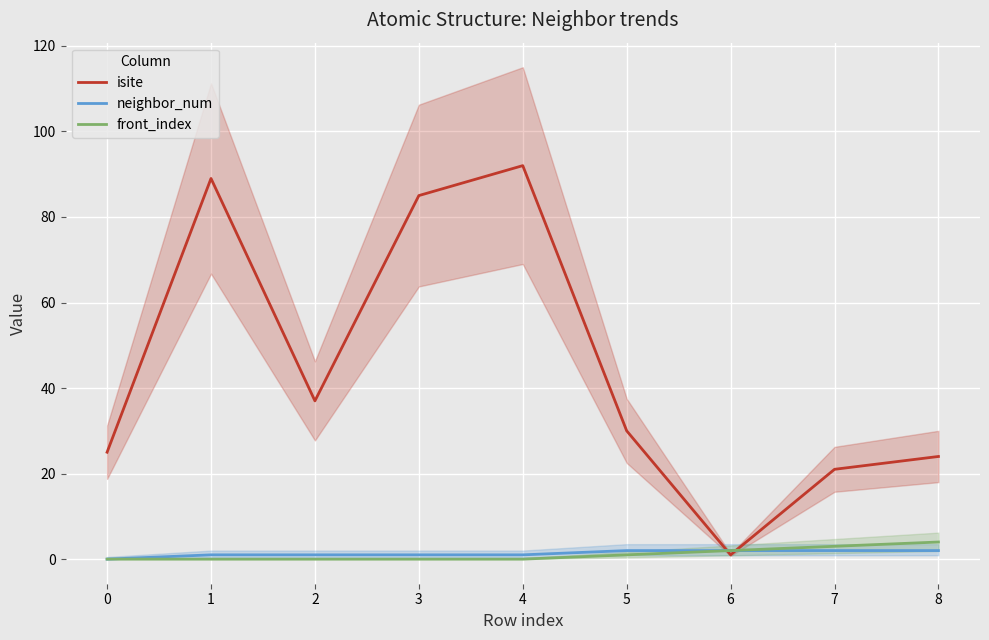

Is this an area chart (filled region under the line)?

No